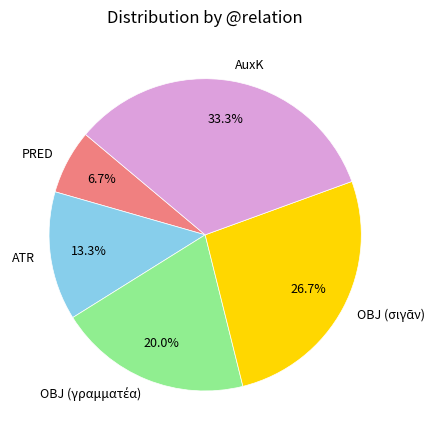

What is the ratio of the value at ATR to the value at PRED?

2.0